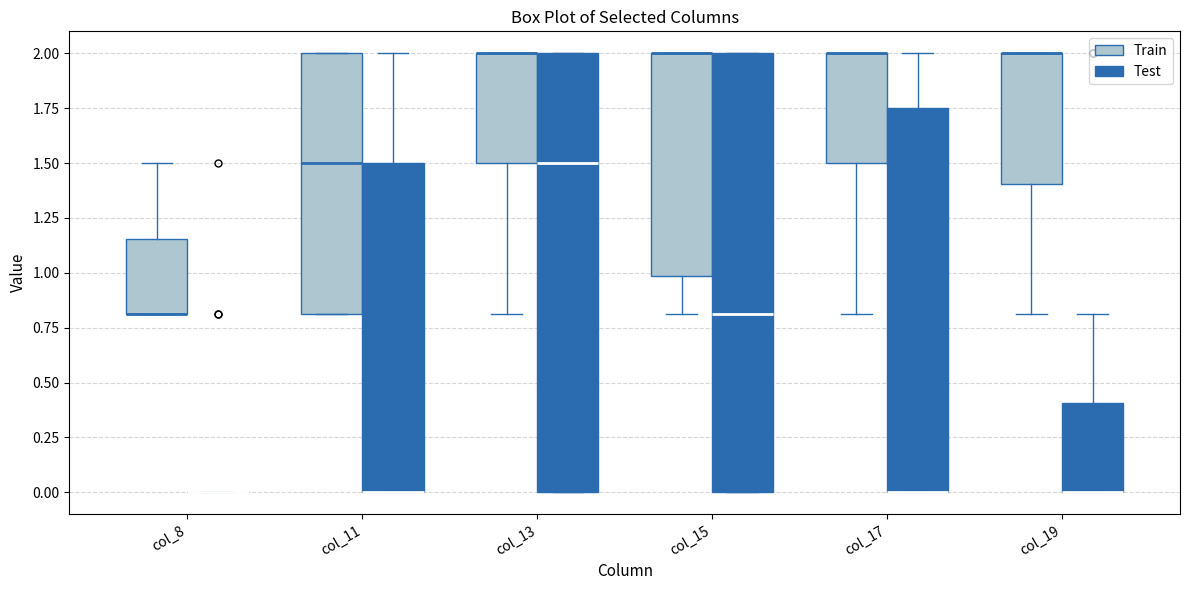

Reading left to right, read every box against the y-axis: the position of its median line, the range the box covers, and the ends of its whiskers. The values are not printed on the chart, so give them approximately, as read against the axis.

col_8 (Train): median 0.80 (drawn on the box's lower edge), box 0.80 to 1.15, whiskers 0.80 to 1.50
col_8 (Test): box collapsed to a line at 0.00, whiskers 0.00 to 0.00
col_11 (Train): median 1.50, box 0.80 to 2.00, whiskers 0.80 to 2.00
col_11 (Test): median 0.00 (drawn on the box's lower edge), box 0.00 to 1.50, whiskers 0.00 to 2.00
col_13 (Train): median 2.00 (drawn on the box's upper edge), box 1.50 to 2.00, whiskers 0.80 to 2.00
col_13 (Test): median 1.50, box 0.00 to 2.00, whiskers 0.00 to 2.00
col_15 (Train): median 2.00 (drawn on the box's upper edge), box 1.00 to 2.00, whiskers 0.80 to 2.00
col_15 (Test): median 0.80, box 0.00 to 2.00, whiskers 0.00 to 2.00
col_17 (Train): median 2.00 (drawn on the box's upper edge), box 1.50 to 2.00, whiskers 0.80 to 2.00
col_17 (Test): median 0.00 (drawn on the box's lower edge), box 0.00 to 1.75, whiskers 0.00 to 2.00
col_19 (Train): median 2.00 (drawn on the box's upper edge), box 1.40 to 2.00, whiskers 0.80 to 2.00
col_19 (Test): median 0.00 (drawn on the box's lower edge), box 0.00 to 0.40, whiskers 0.00 to 0.80